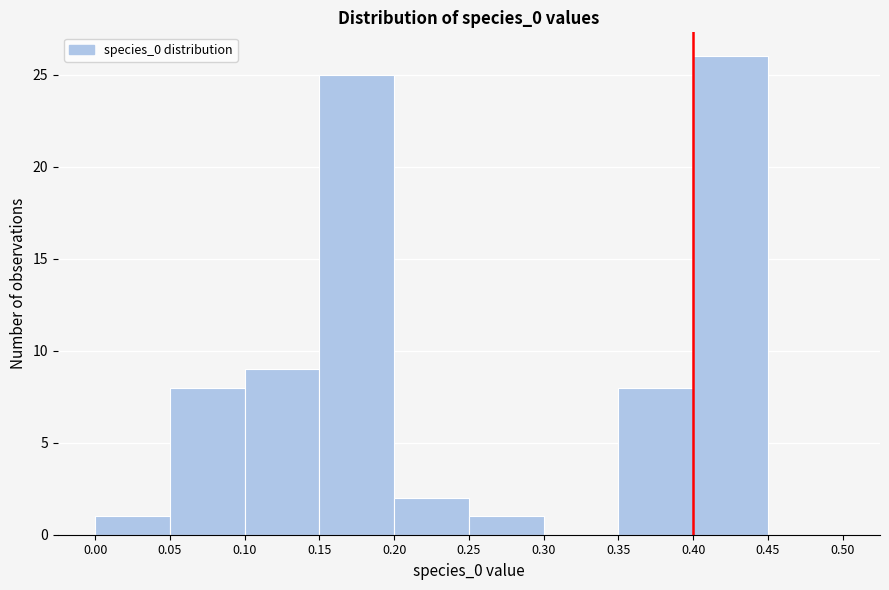

Reading left to right, transcribe this chart: for each bar, give the range it covers on the x-axis and its height. The values are not printed on the chart, so give them approximately, as read against the axis.

0.00 to 0.05: 1
0.05 to 0.10: 8
0.10 to 0.15: 9
0.15 to 0.20: 25
0.20 to 0.25: 2
0.25 to 0.30: 1
0.30 to 0.35: 0
0.35 to 0.40: 8
0.40 to 0.45: 26
0.45 to 0.50: 0